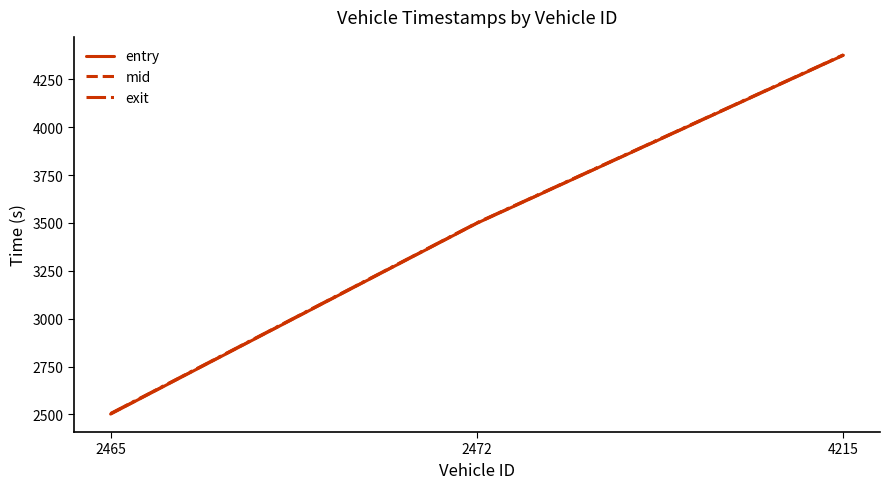

List the series in order of their overall mean, highest first.

exit, mid, entry